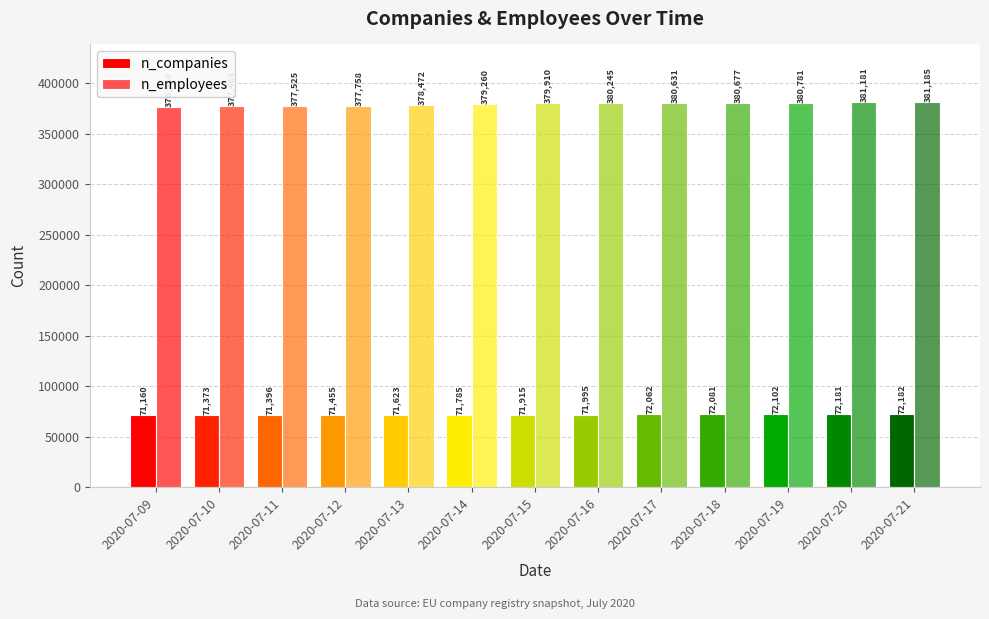

True or false: n_employees has a value of 505501 at 2020-07-21.

False